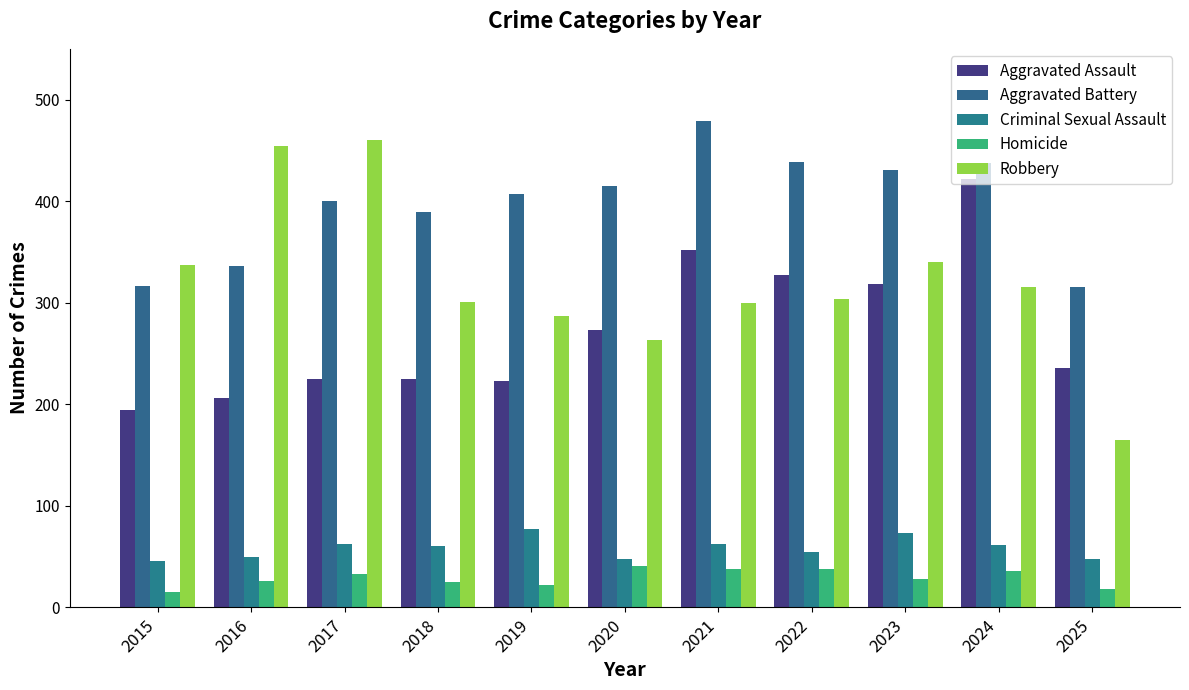

What is the difference between the second highest and minimum values in the Aggravated Assault series?

158